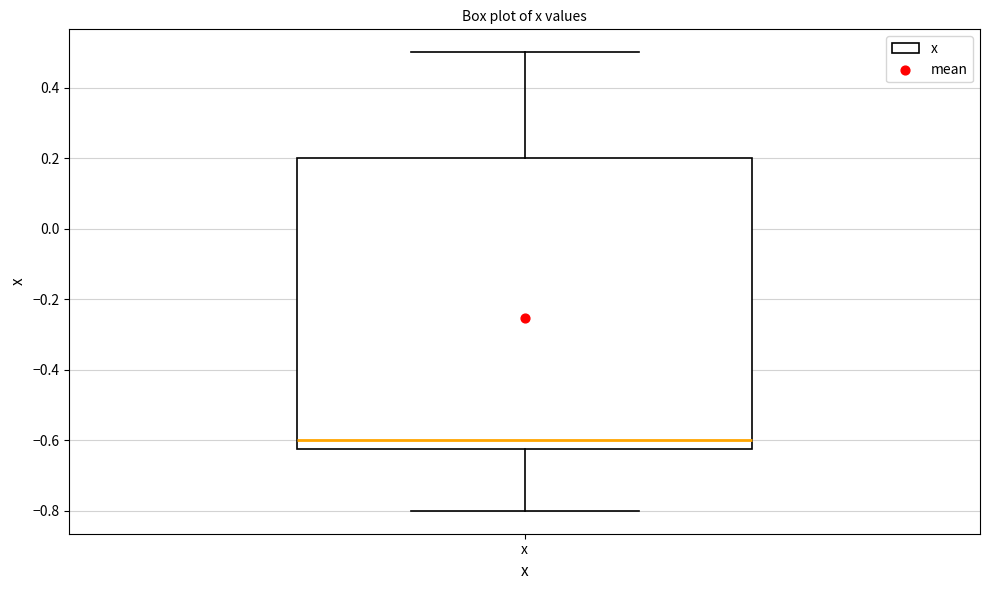

Where is the upper edge of the box for x on the y-axis? The values are not printed on the chart, so give them approximately, as read against the axis.

0.20